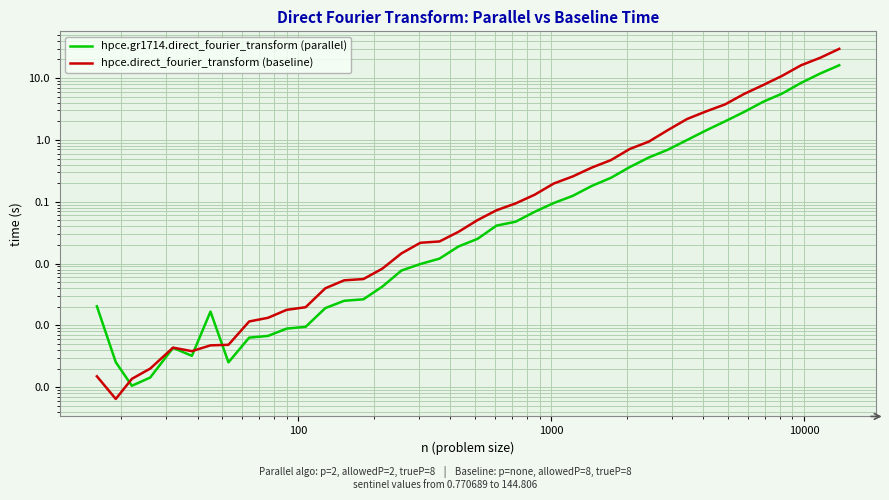

Which series has the largest range (max minus min)?

hpce.direct_fourier_transform (baseline)